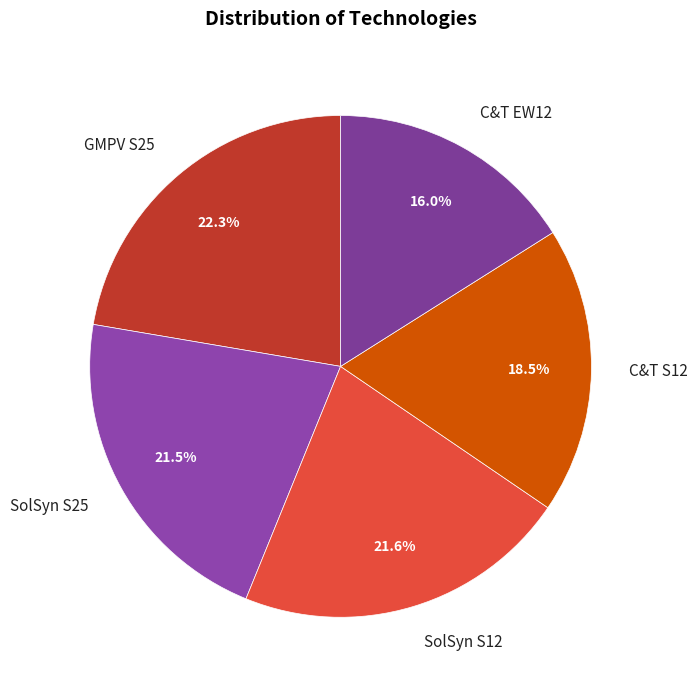

Do GMPV S25 and SolSyn S25 together represent more than half of the pie?

No